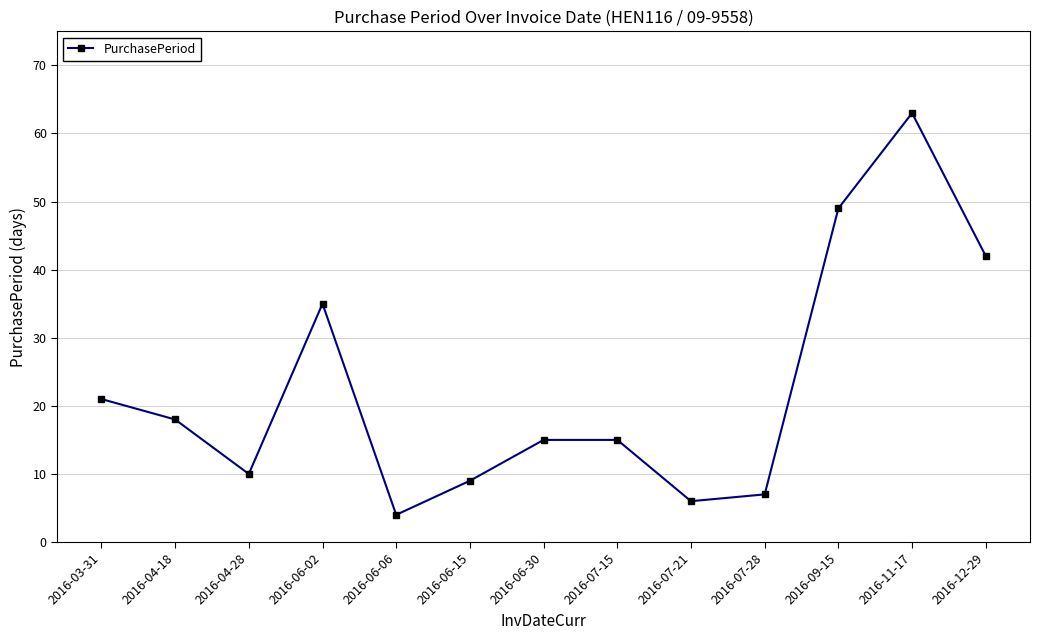

Reading left to right, transcribe all the data shown in this chart.

21	18	10	35	4	9	15	15	6	7	49	63	42